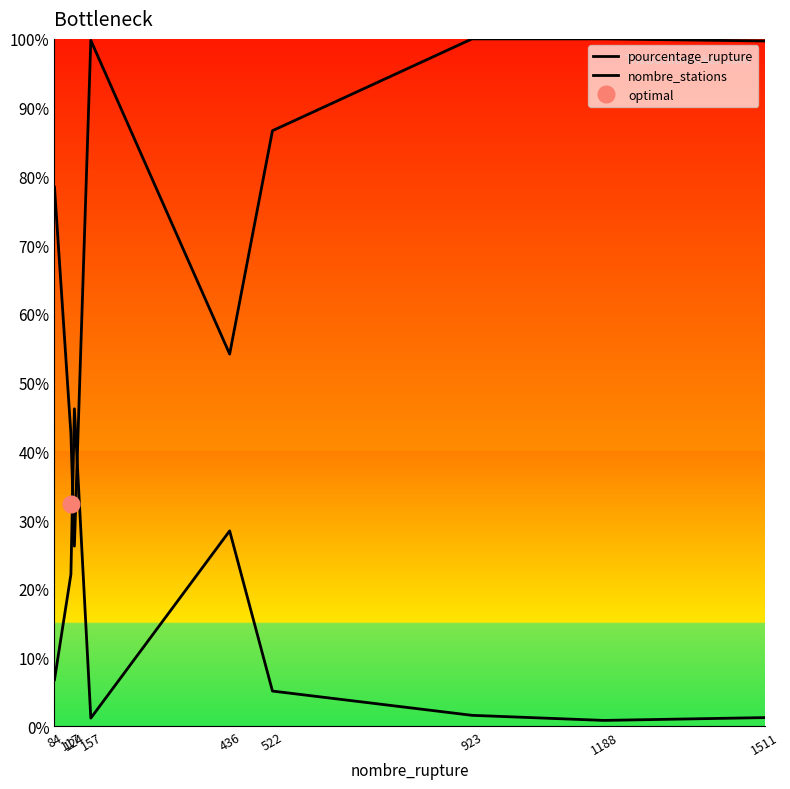

Where is pourcentage_rupture nearest to the value 23?

117